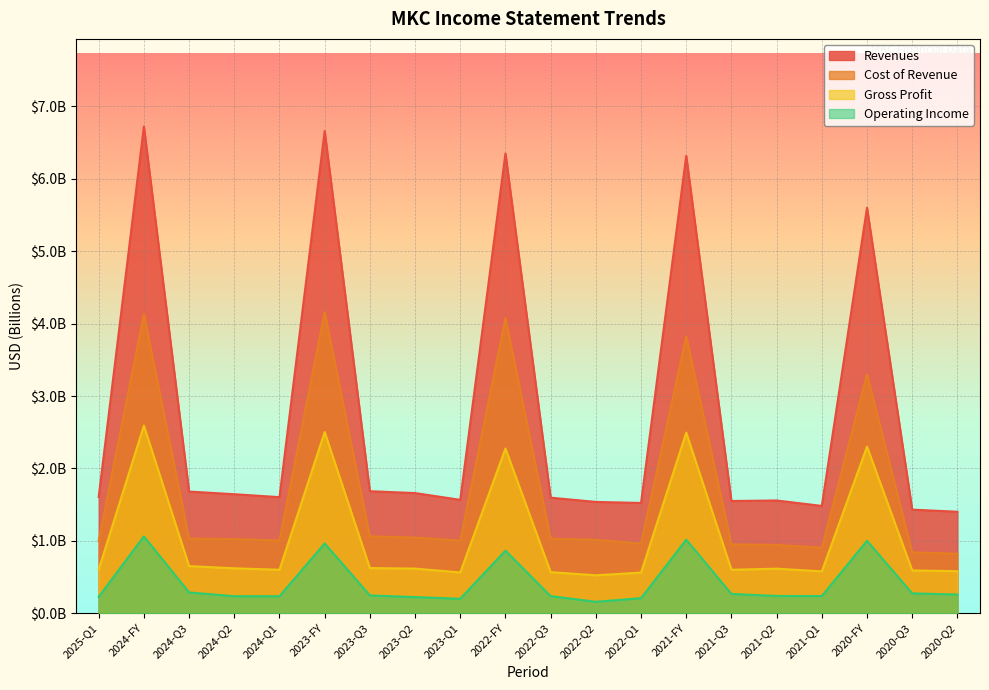

The Revenues series shows 1.7 at 2024-Q3. True or false?

True